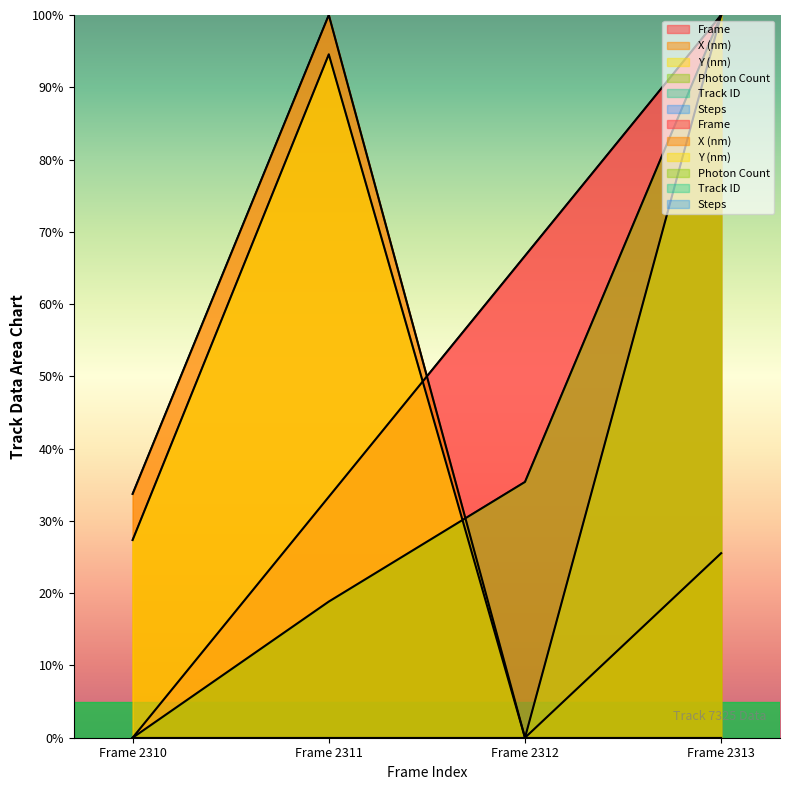

Reading left to right, extract all data points from this chart.

Frame: Frame 2310=0.0	Frame 2311=33.3	Frame 2312=66.7	Frame 2313=100.0
X (nm): Frame 2310=33.7	Frame 2311=100.0	Frame 2312=0.0	Frame 2313=25.5
Y (nm): Frame 2310=27.4	Frame 2311=94.6	Frame 2312=0.0	Frame 2313=100.0
Photon Count: Frame 2310=0.0	Frame 2311=18.8	Frame 2312=35.4	Frame 2313=100.0